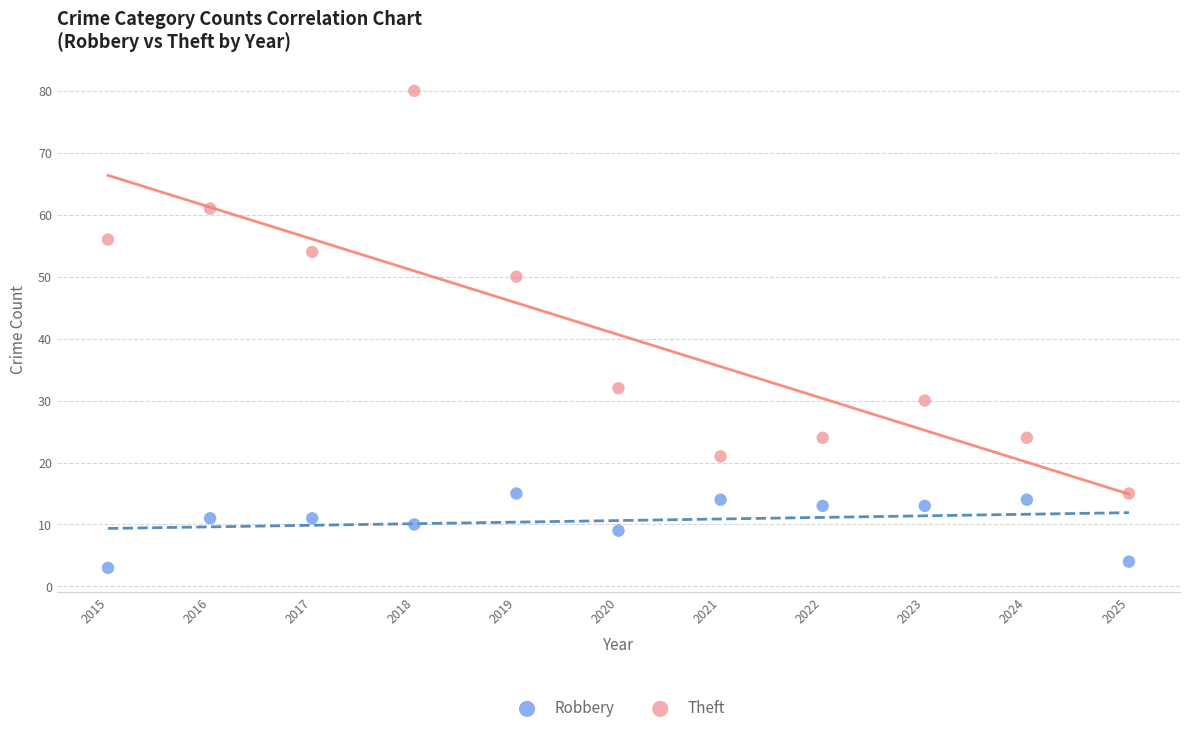

Which series has the widest spread of Y values?

Theft